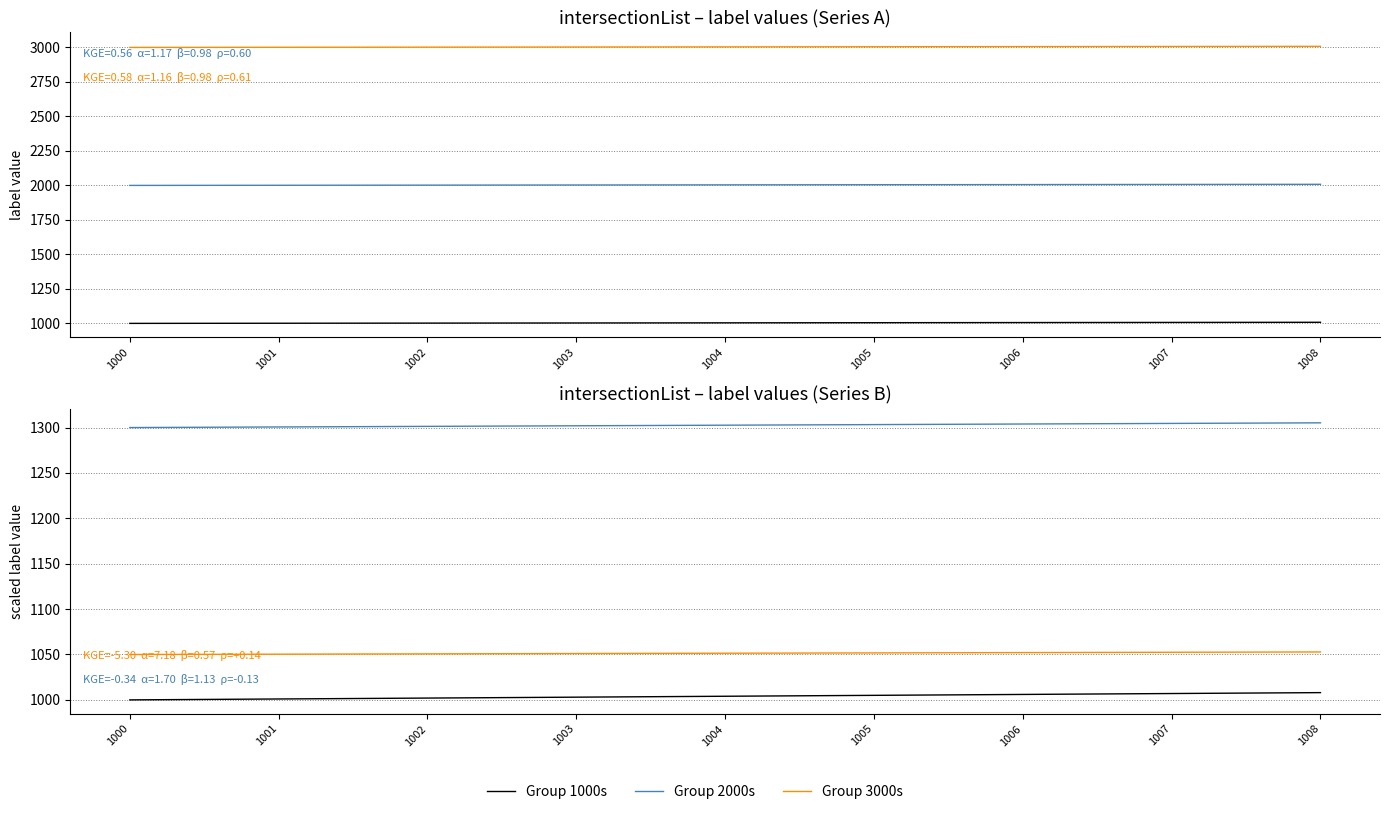

Is the value of Group 1000s at 1004 greater than the value of Group 2000s at 1007?

No